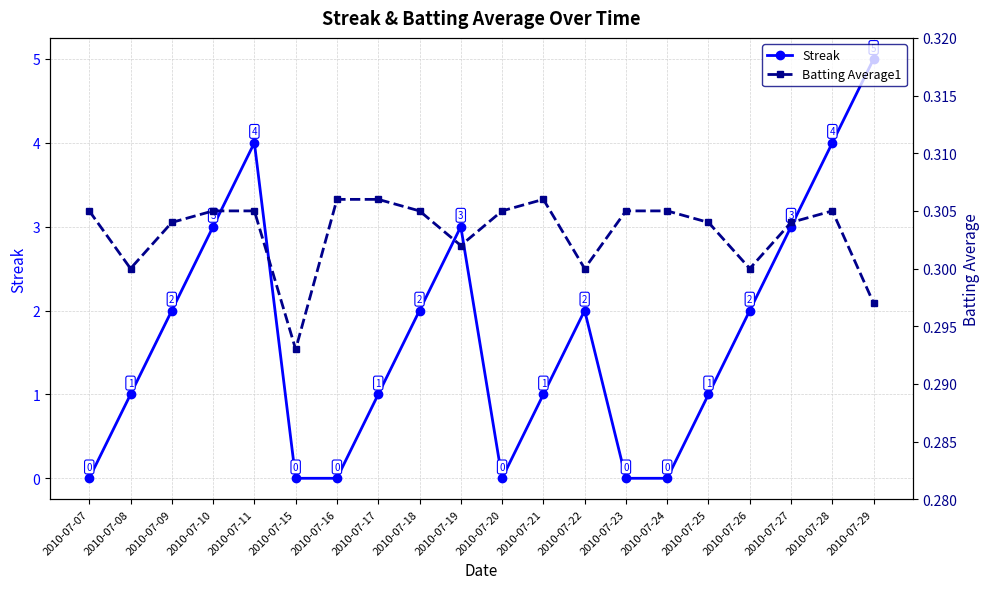

List the series in order of their peak value, highest first.

Streak, Batting Average1